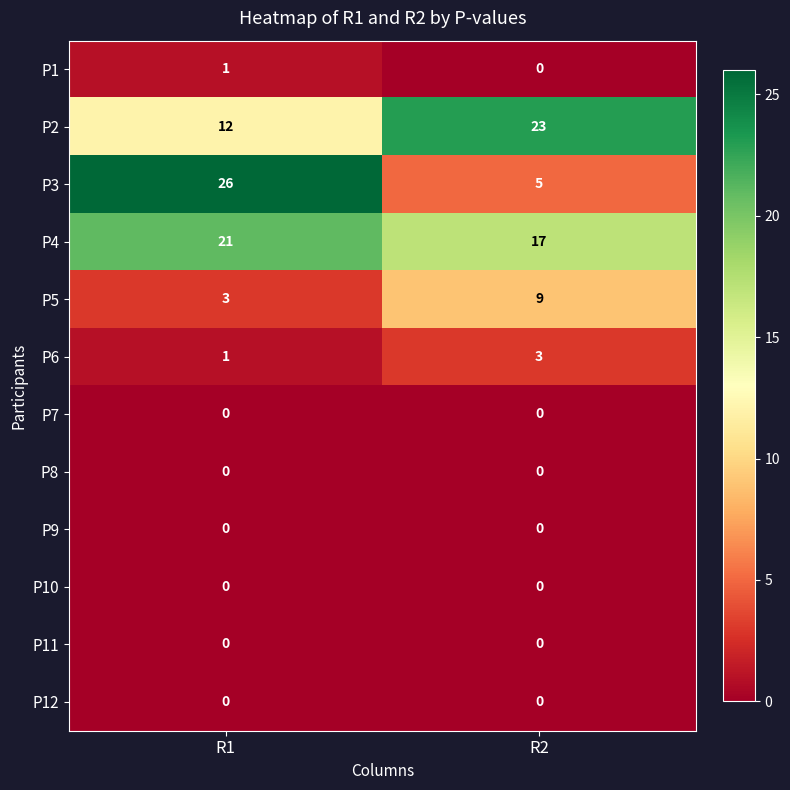

How many data points does each series have?

2